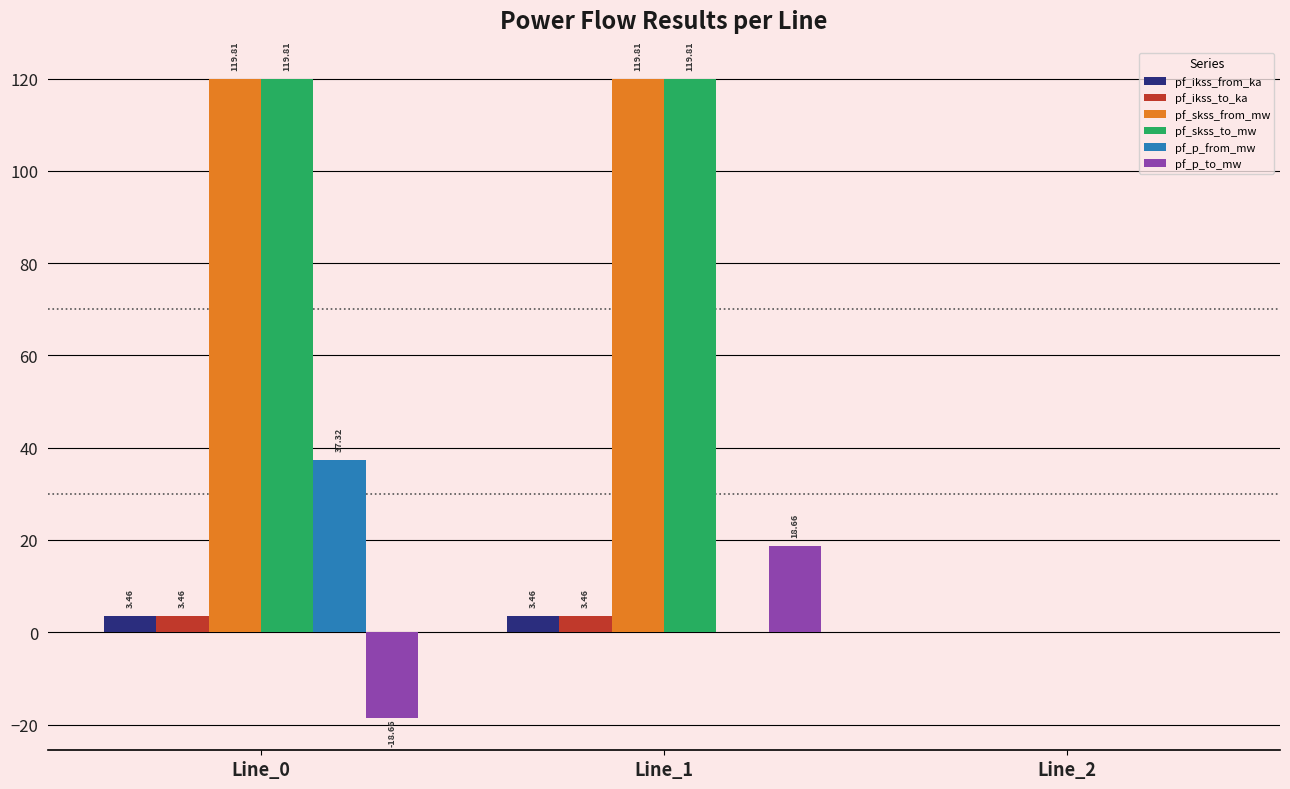

Are the bars horizontal?

No